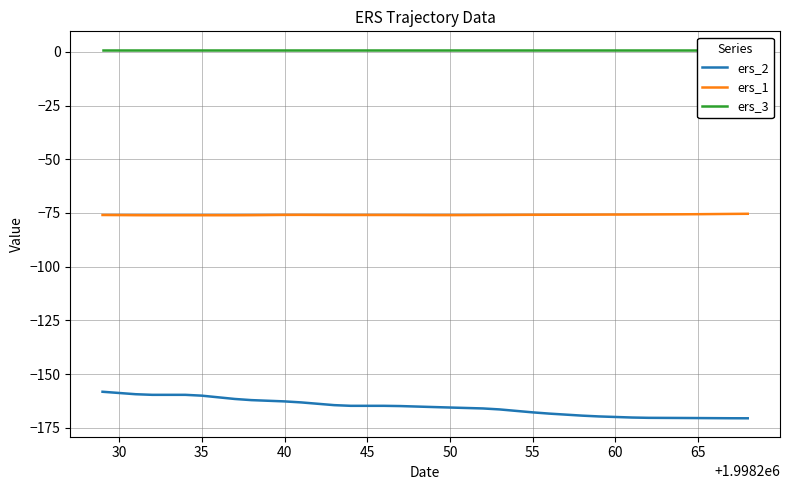

What is the maximum value shown in the chart?

1.0